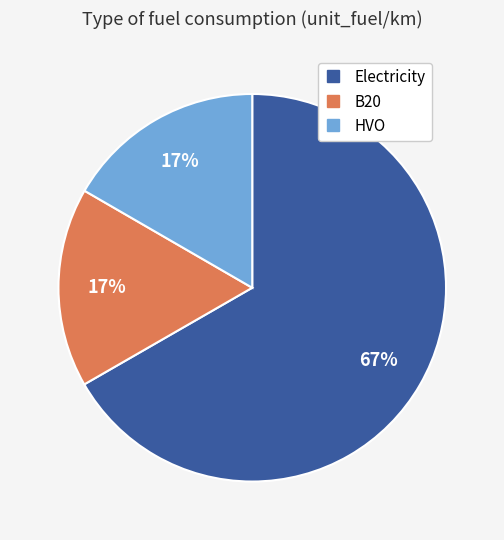

To the nearest percent, what percentage of the pie is B20?

17%